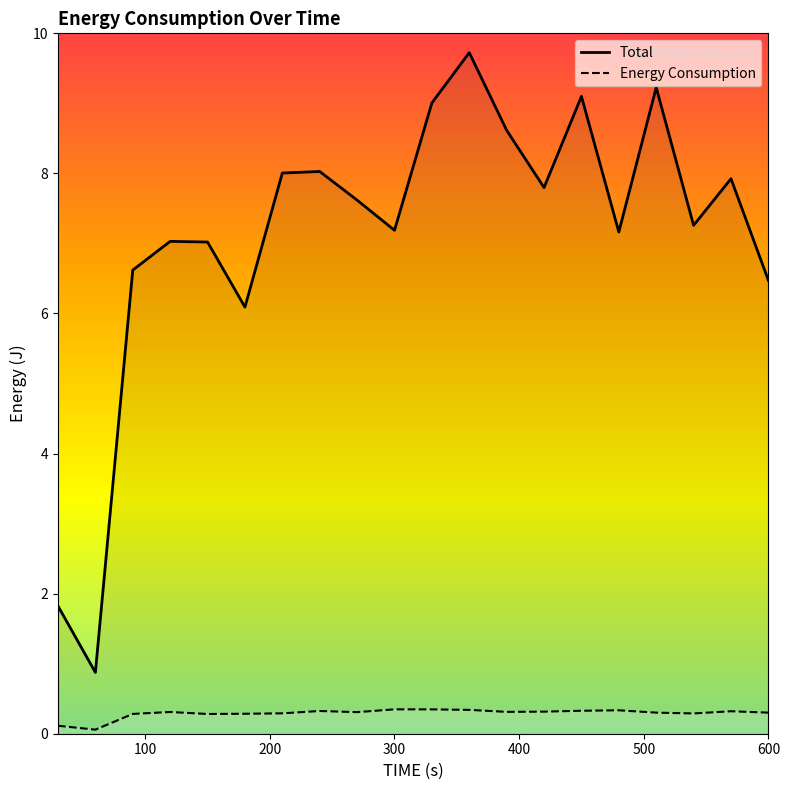

Count the number of data series in this chart.

2